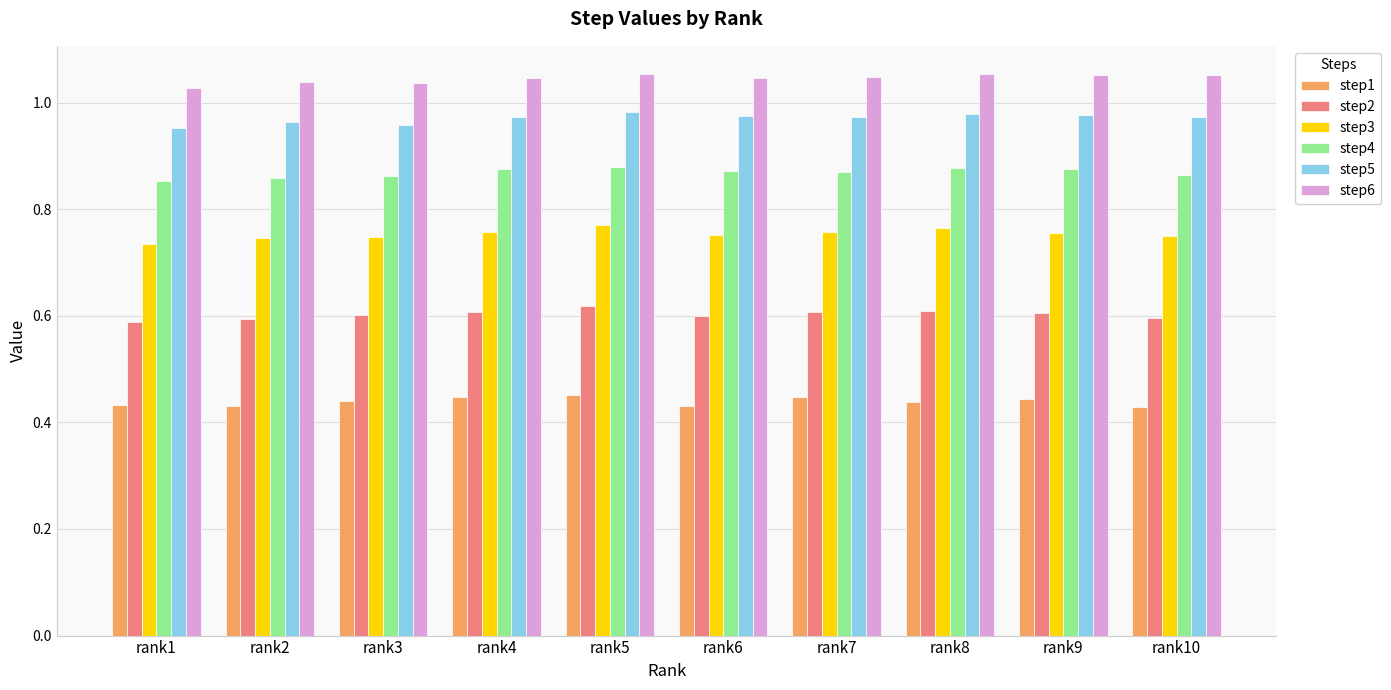

At which label does step2 reach its peak?

rank5